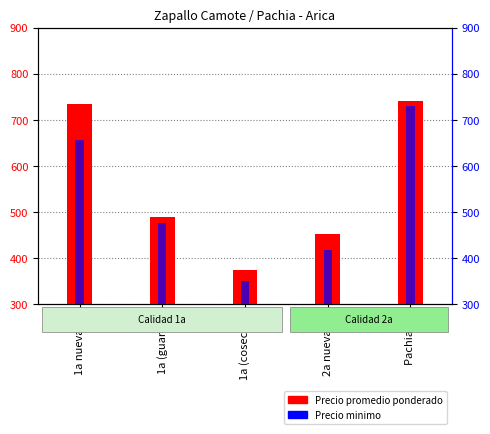

Are the bars horizontal?

No